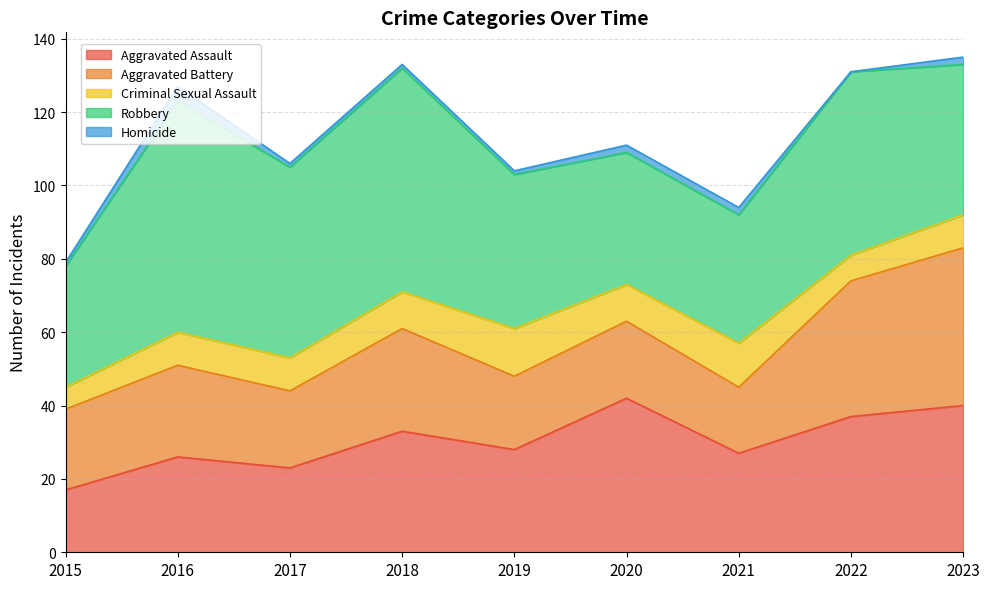

True or false: Robbery and Homicide cross at least once.

False